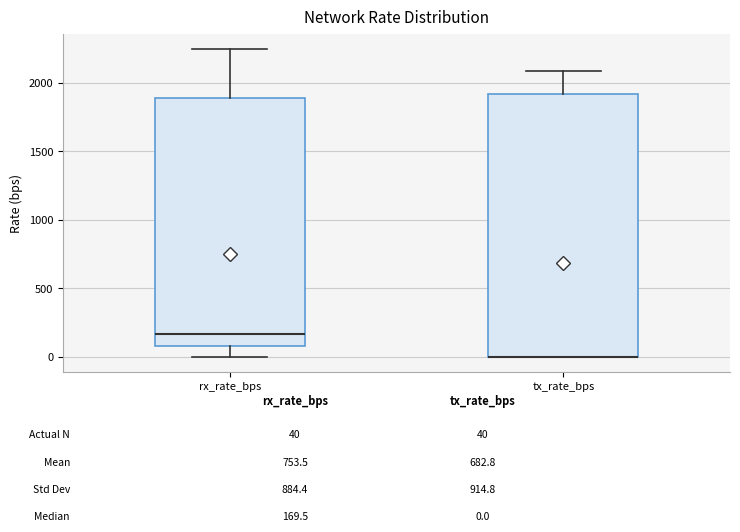

Where is the upper edge of the box for tx_rate_bps on the y-axis? The values are not printed on the chart, so give them approximately, as read against the axis.

1900